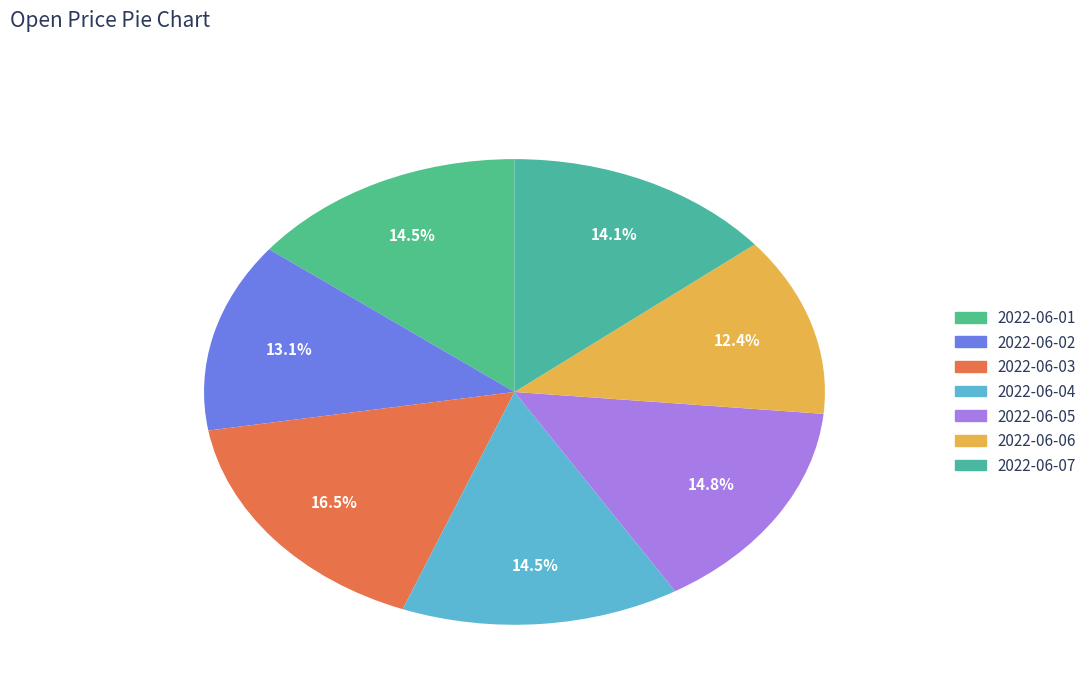

Is 2022-06-06 the majority of the pie?

No